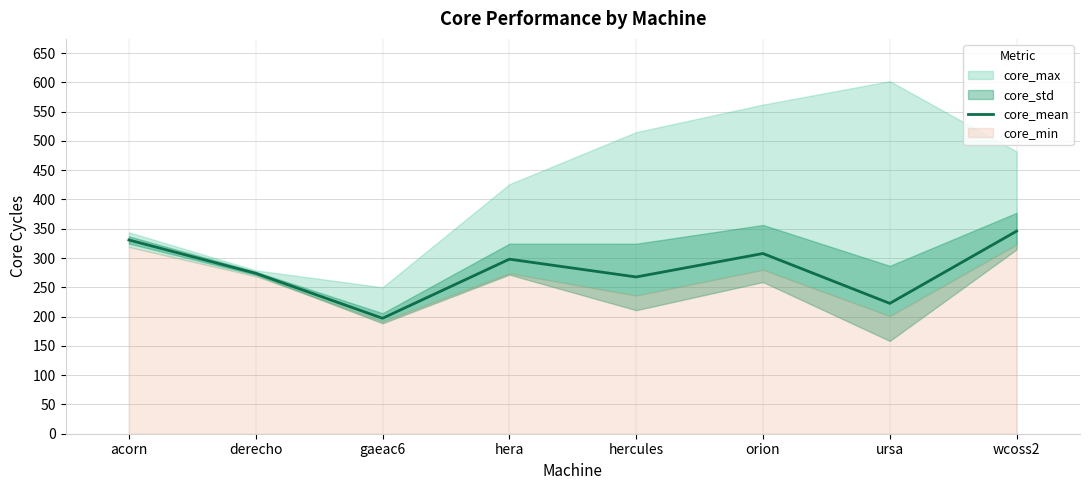

Where does the data first go above 298?

acorn